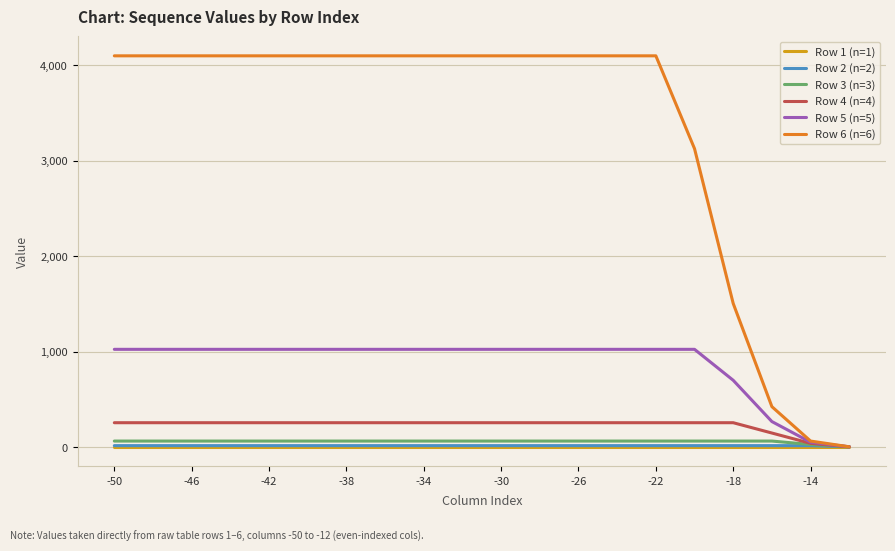

What is the maximum value shown in the chart?

4096